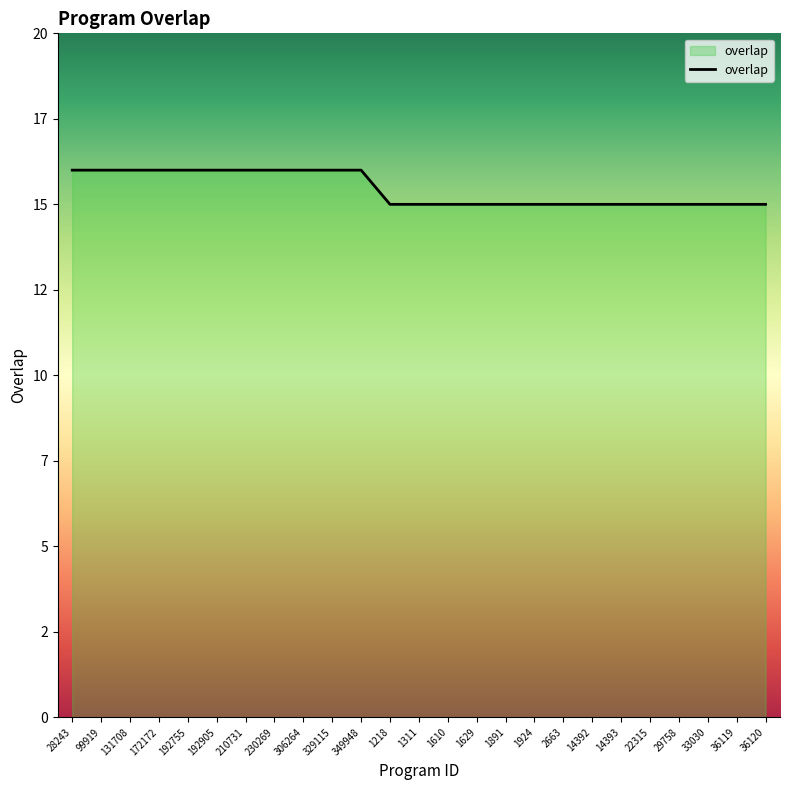

What is the change in value from 28243 to 29758?

-1